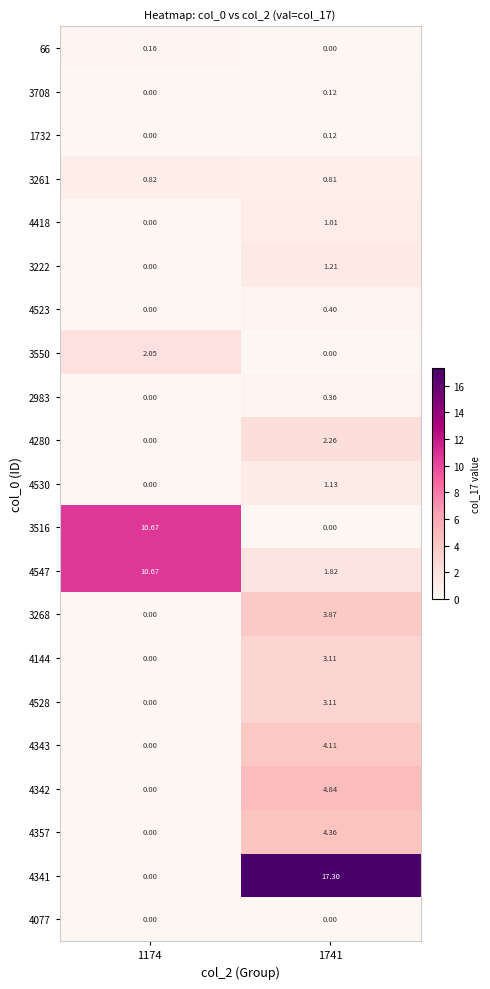

Is the value of 4280 at 1174 greater than the value of 3550 at 1174?

No